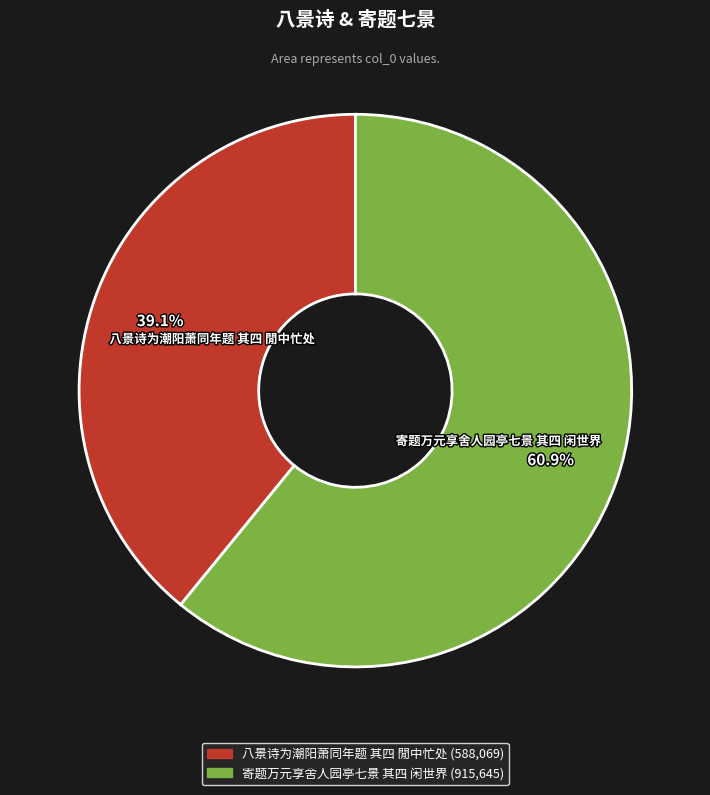

How much of the chart is everything except 寄题万元享舍人园亭七景 其四 闲世界?

39.1%